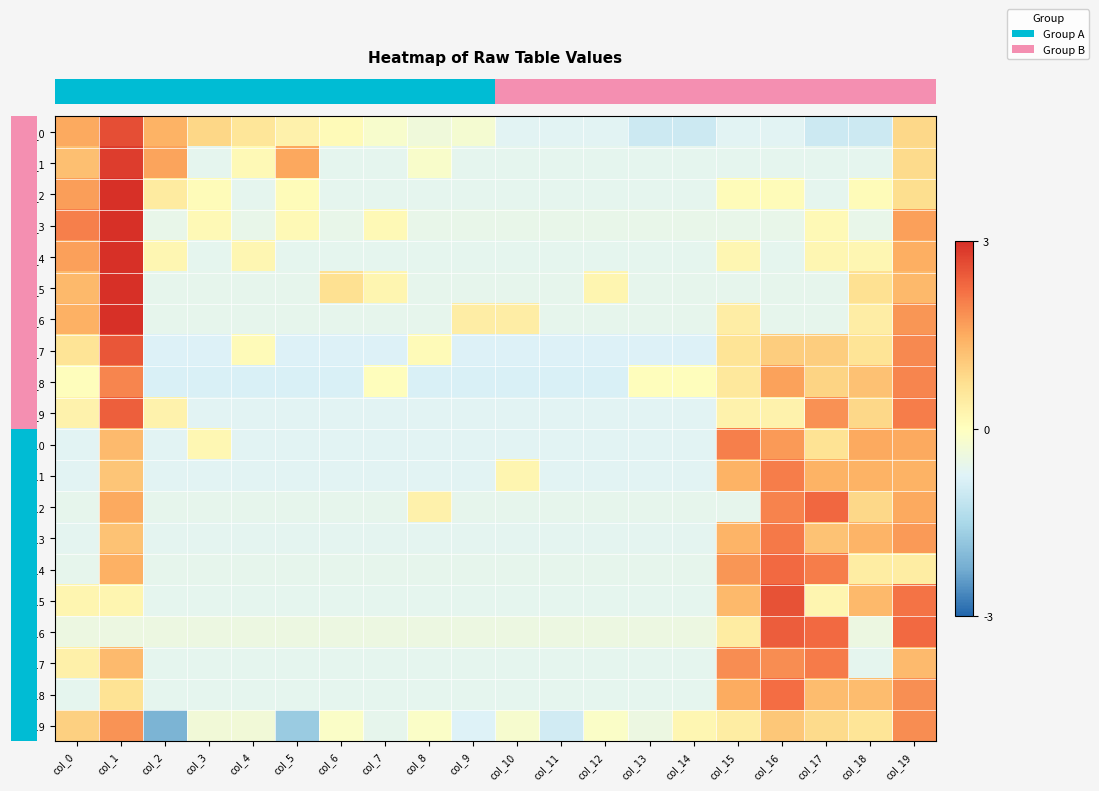

The value of row_10 at col_10 is -0.2. True or false?

False